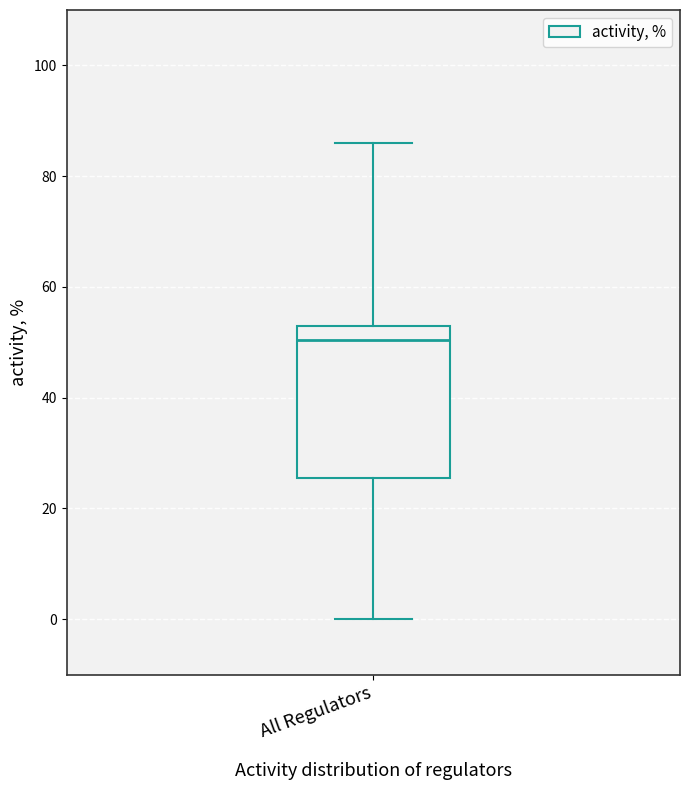

Where does the median line of the box for All Regulators sit on the y-axis? The values are not printed on the chart, so give them approximately, as read against the axis.

50